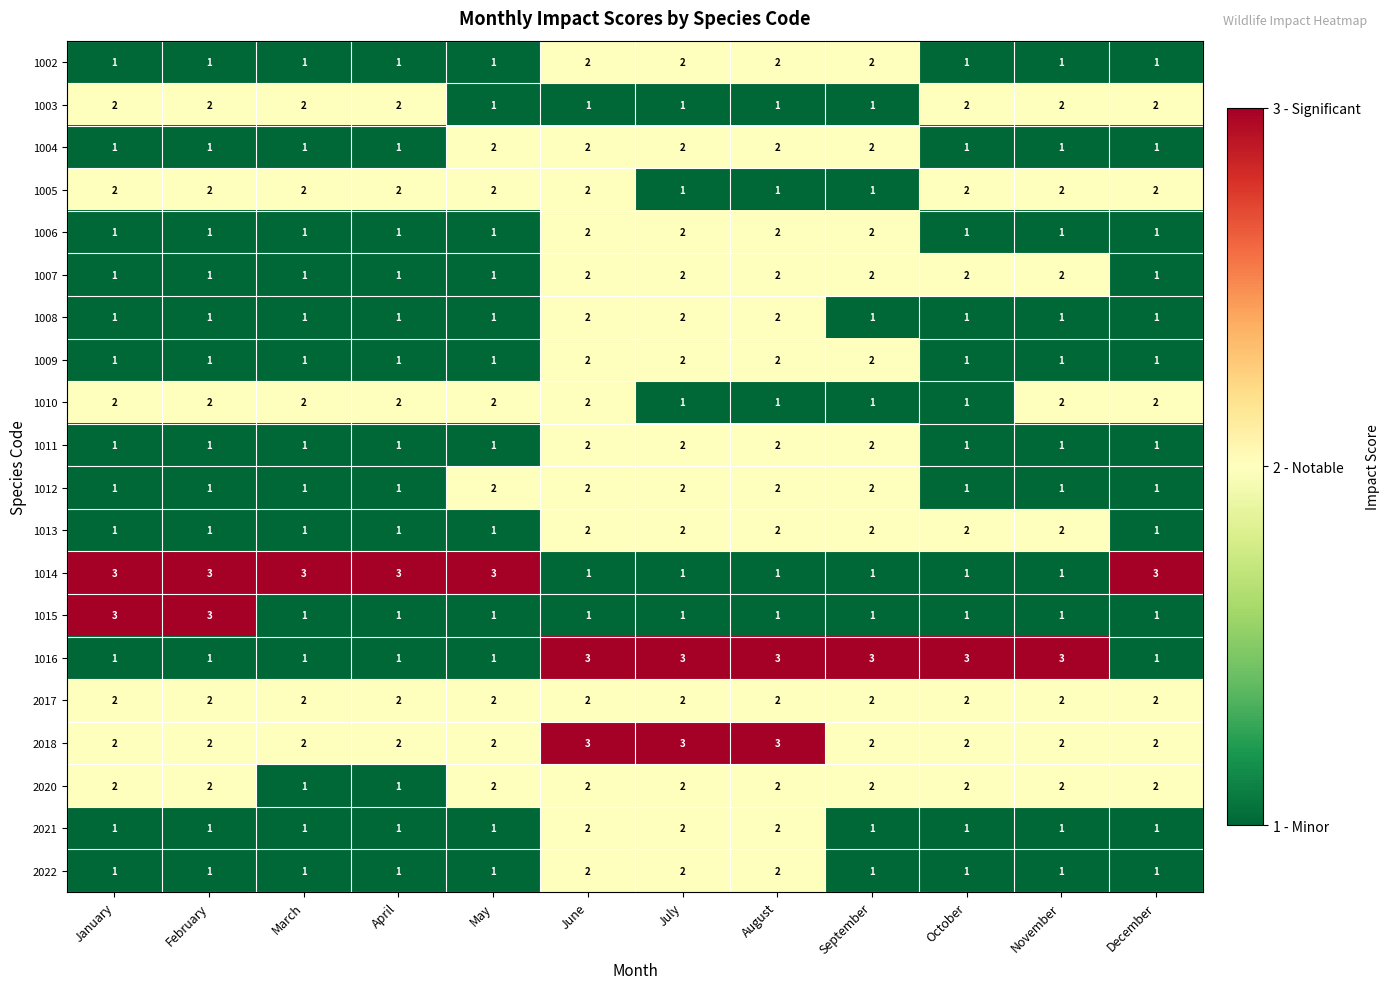

What is the maximum value shown in the chart?

3